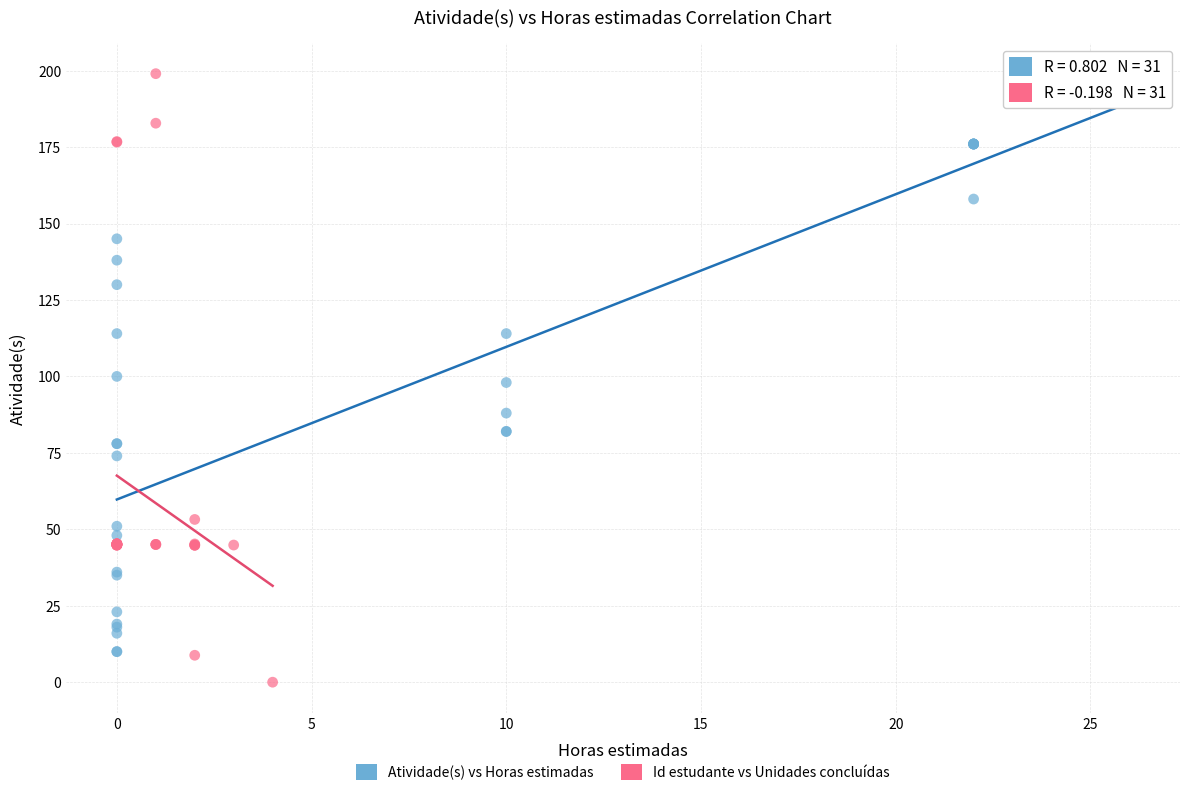

What are all the series names shown in the legend?

Atividade(s) vs Horas estimadas, Id estudante vs Unidades concluídas